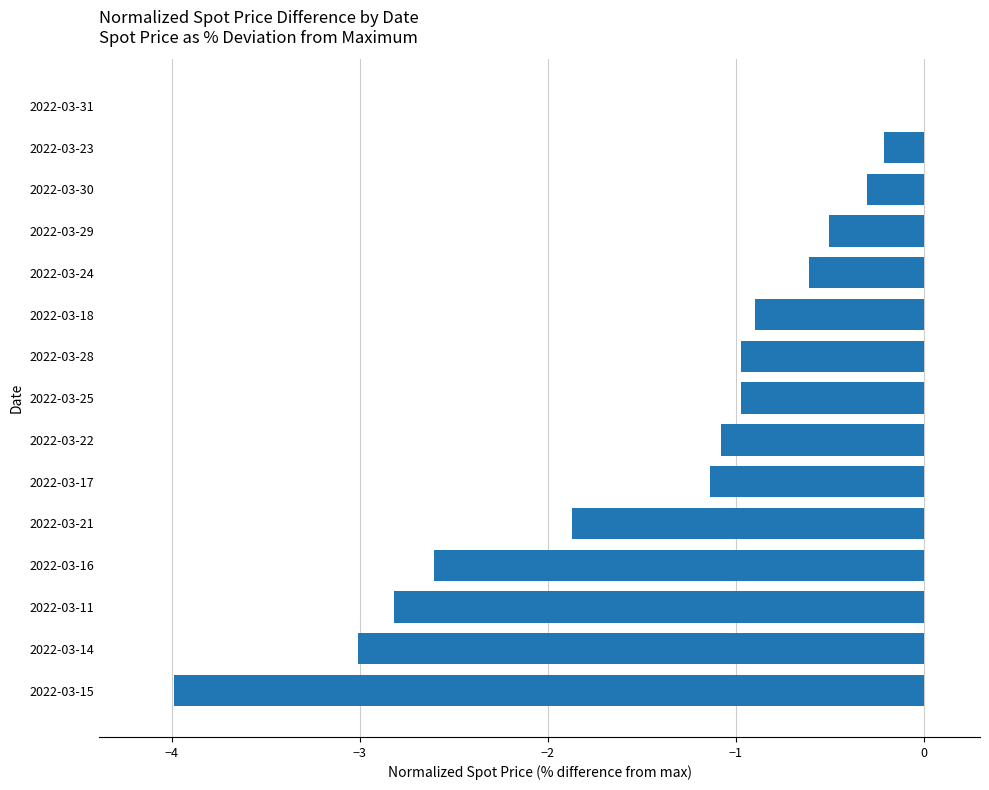

Which has a higher value, 2022-03-28 or 2022-03-29?

2022-03-29